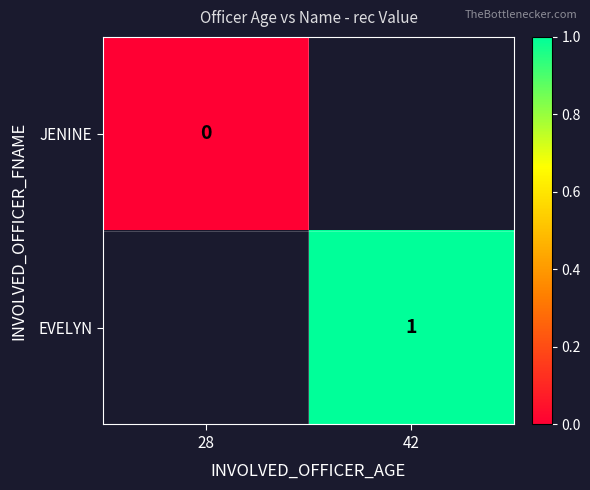

True or false: EVELYN has a value of 0 at 42.

False